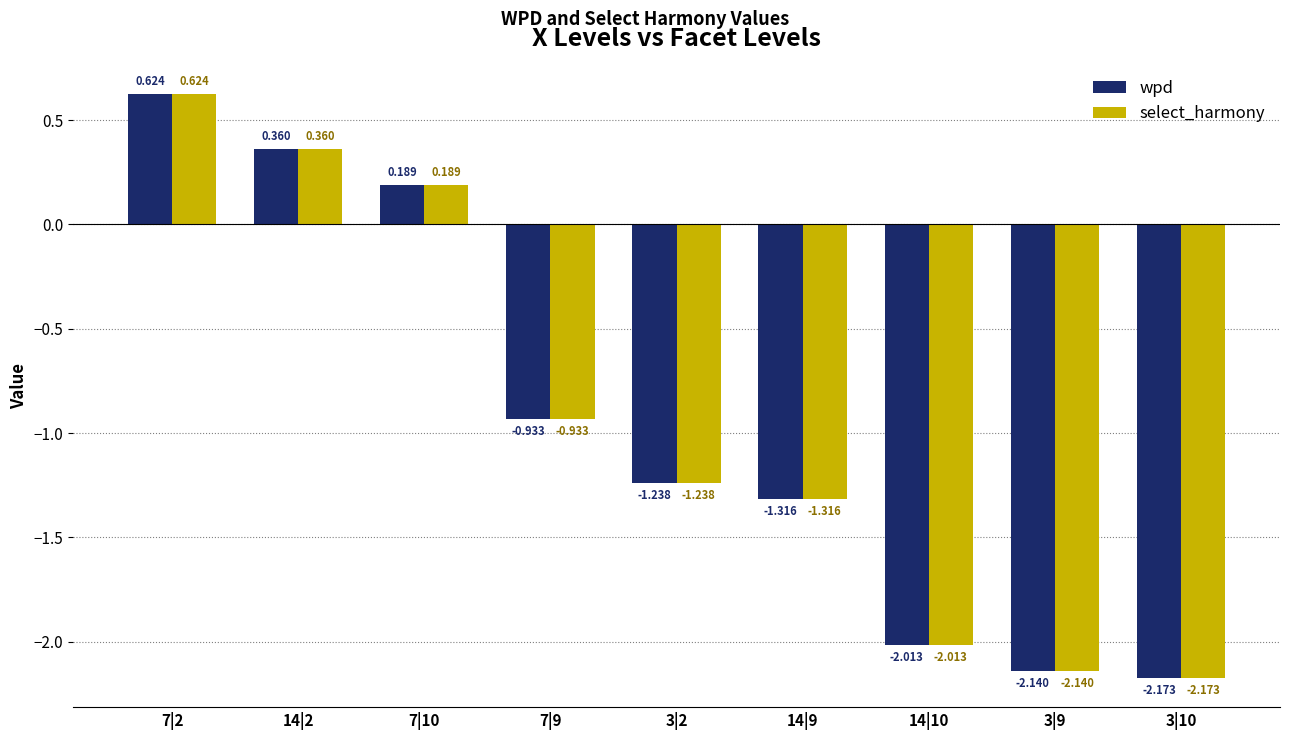

Rank the categories by wpd value from lowest to highest.

3|10, 3|9, 14|10, 14|9, 3|2, 7|9, 7|10, 14|2, 7|2